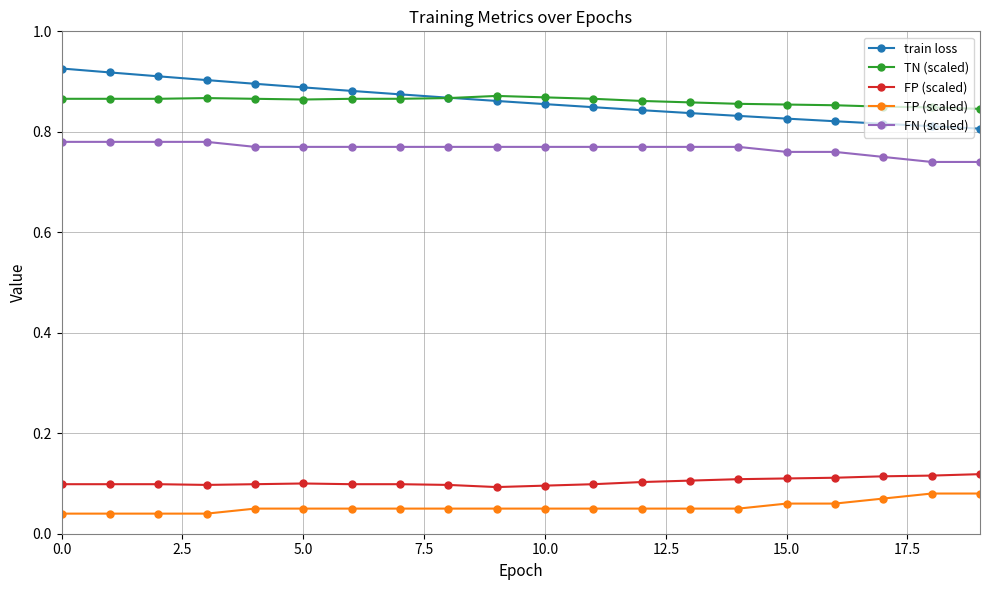

How many TP (scaled) values are between 0 and 1?

20